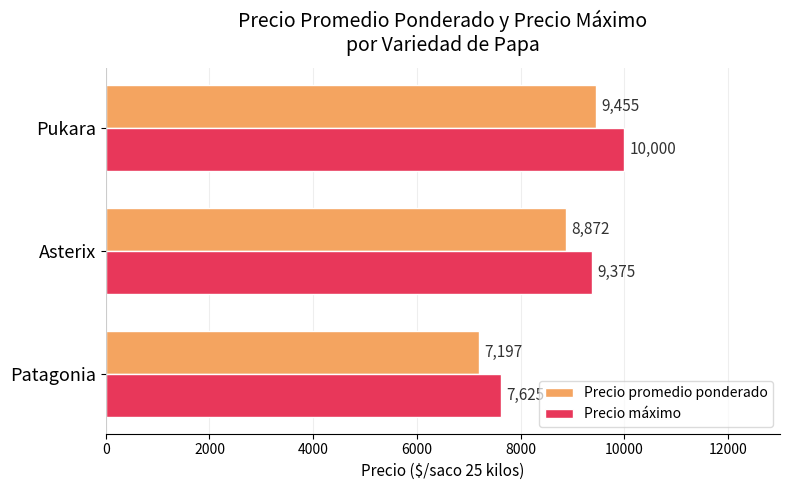

Which series has the largest total across all categories?

Precio máximo